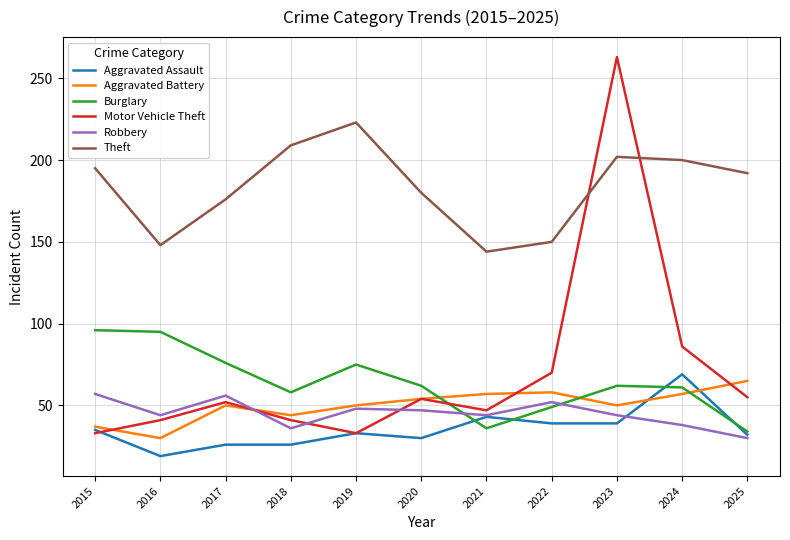

Which series has the largest range (max minus min)?

Motor Vehicle Theft